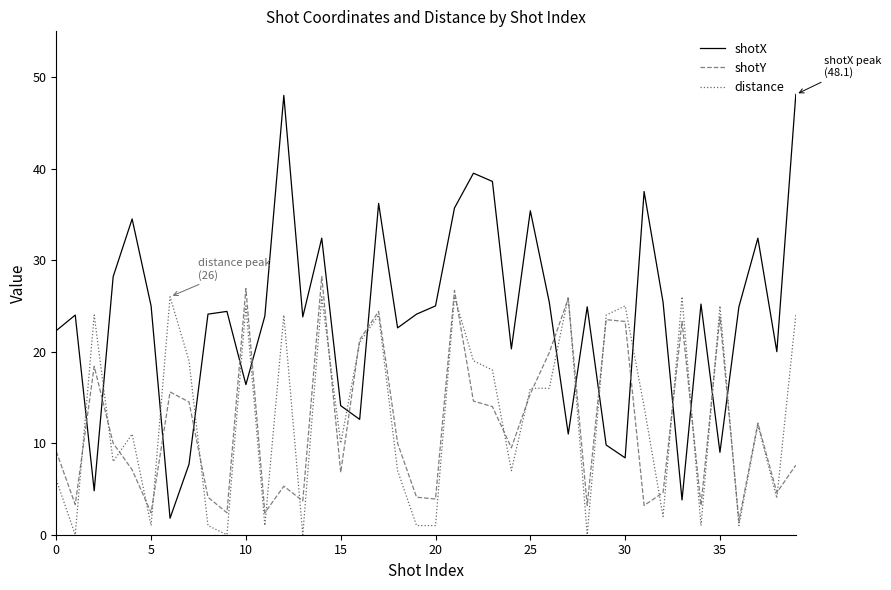

How many times do shotX and distance cross each other?

16